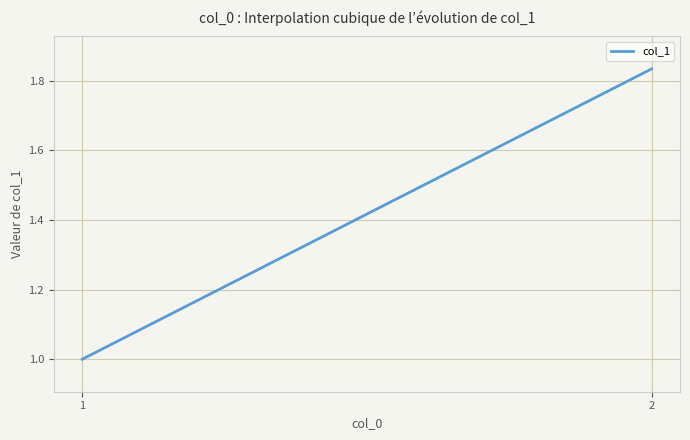

What is the difference between the values at 1 and 2?

0.8